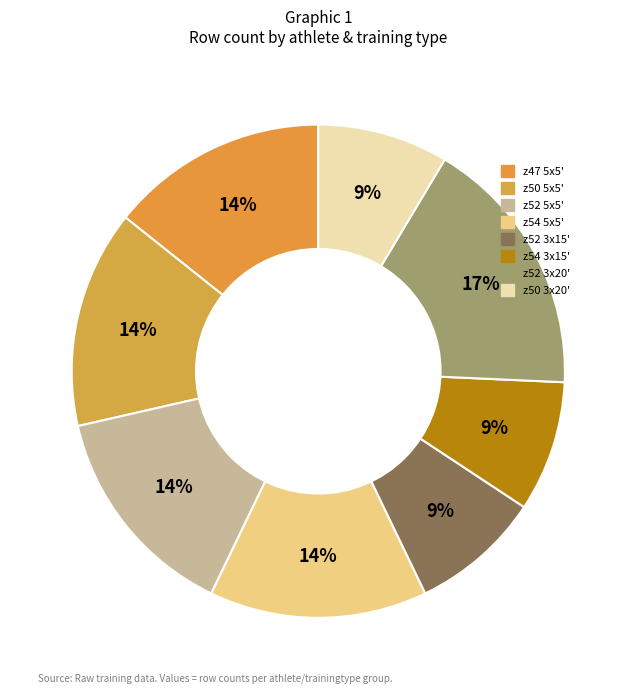

Does any single category account for the majority?

No